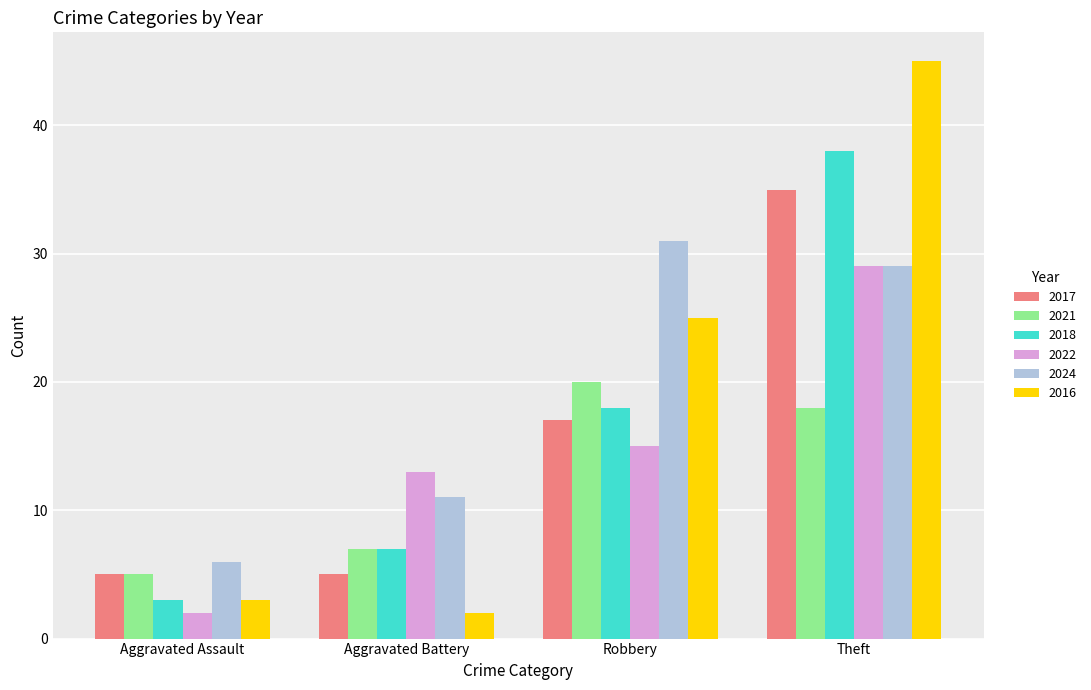

Which series has the largest range (max minus min)?

2016